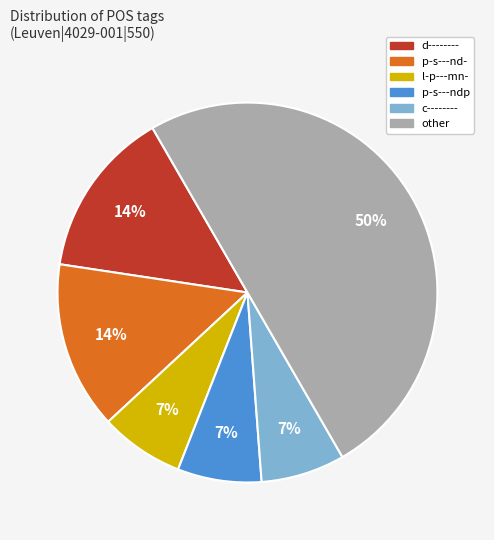

Which slice is the largest?

other